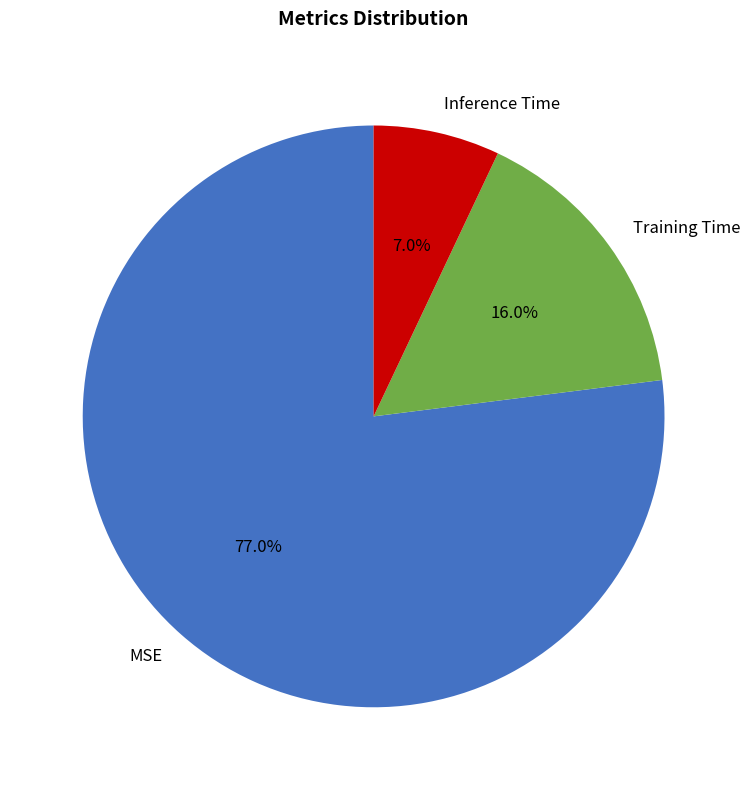

How many segments does this pie chart have?

3